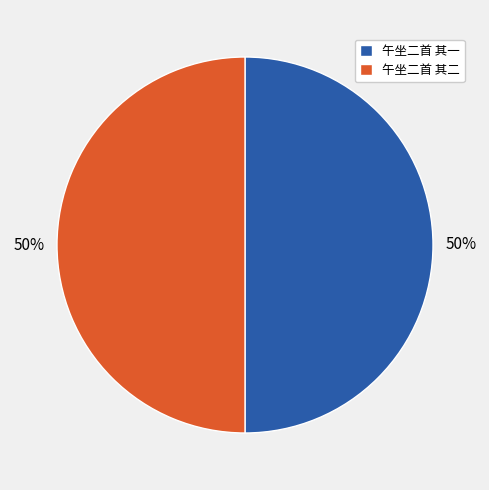

Count the number of slices in the pie.

2